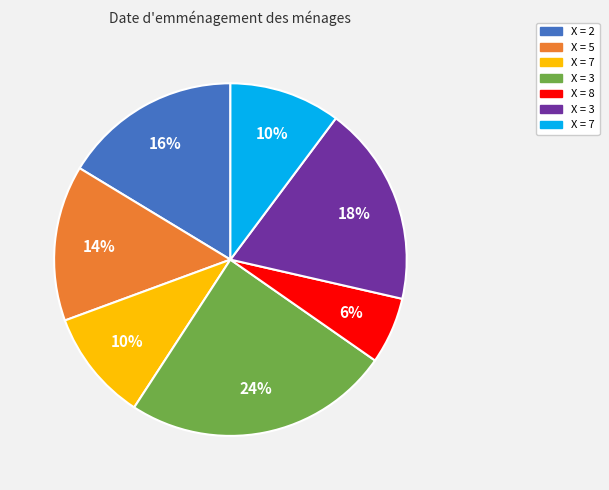

To the nearest percent, what is the difference between the largest and smallest slice percentages?

18%